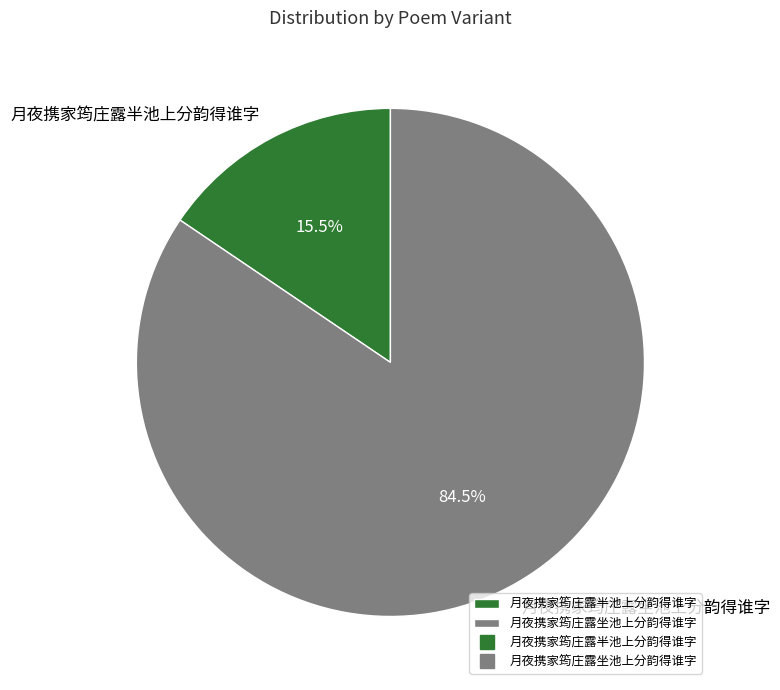

To the nearest percent, what is the difference between the 月夜携家筠庄露坐池上分韵得谁字 and 月夜携家筠庄露半池上分韵得谁字 slice percentages?

69%